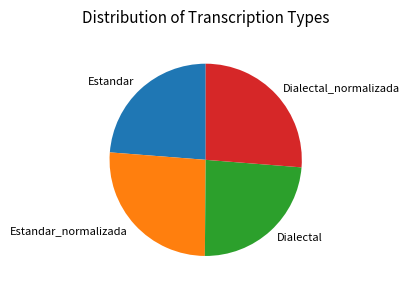

Count the number of slices in the pie.

4